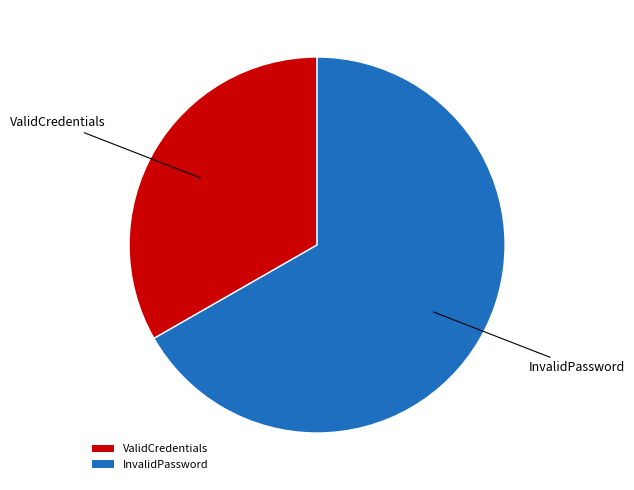

How many slices are in this pie chart?

2